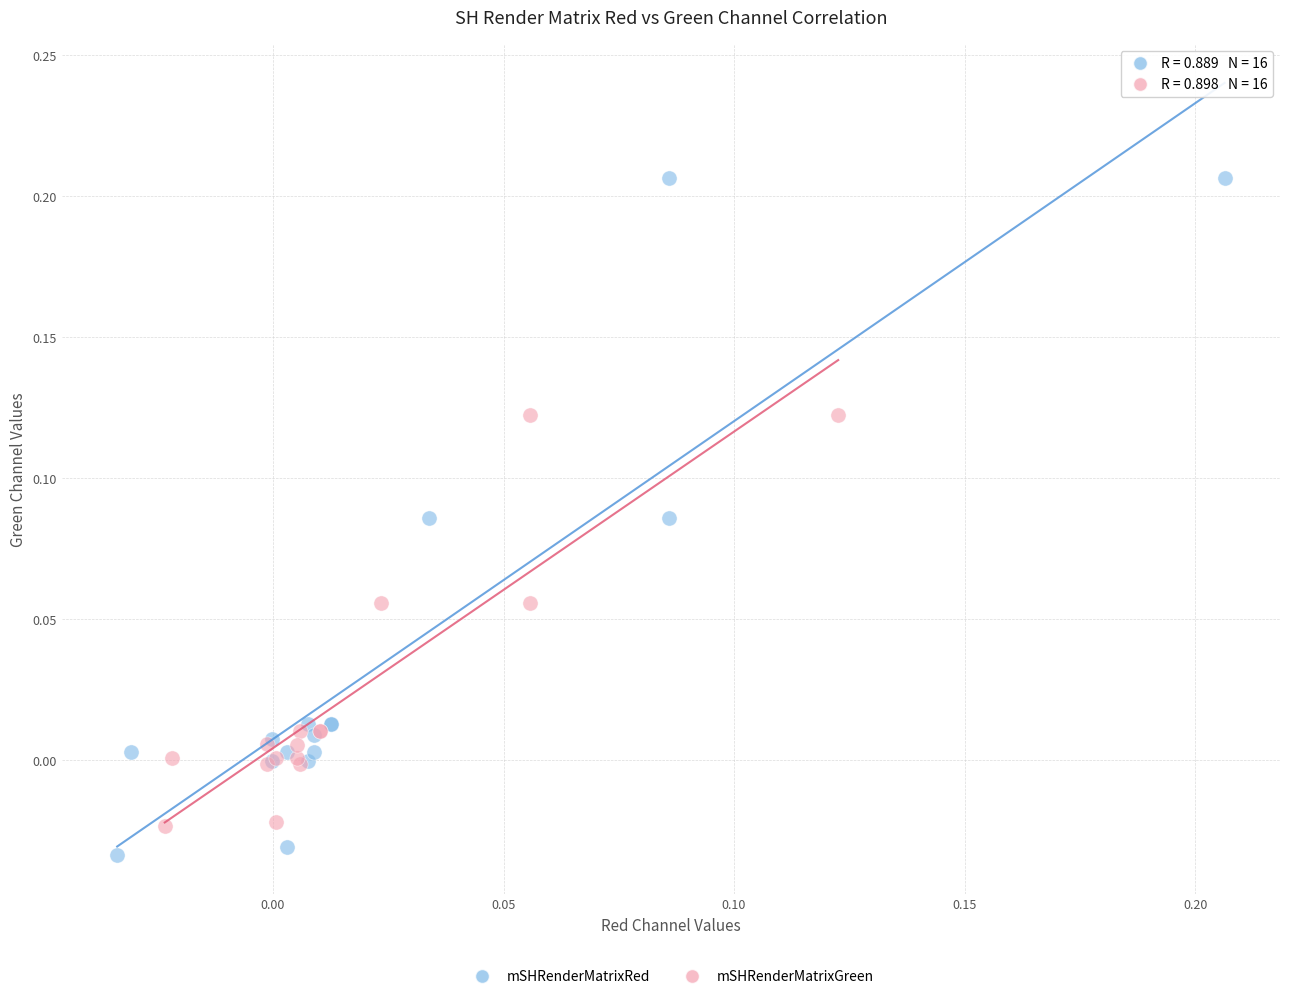

Which series contains the highest Y value?

mSHRenderMatrixRed